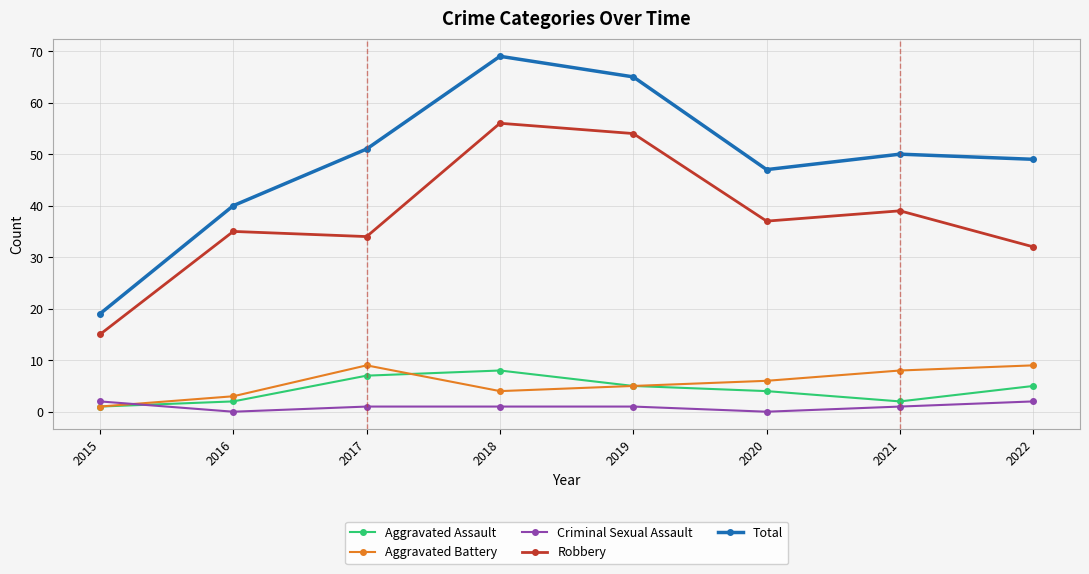

Which series has the largest total across all categories?

Total